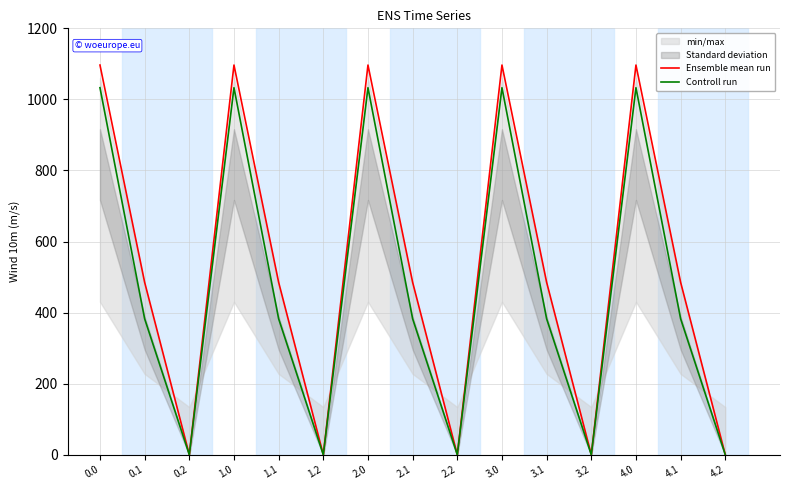

What is the label of the 14th point from the right?

0.1